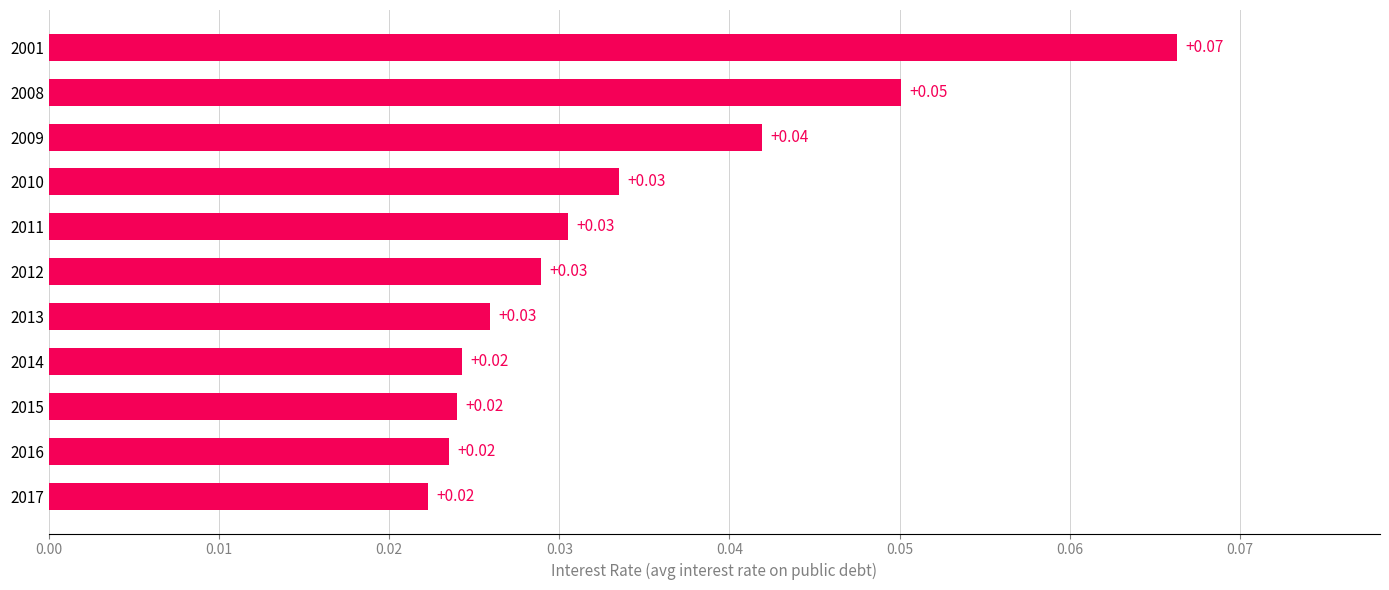

Which has a higher value, 2001 or 2017?

2001